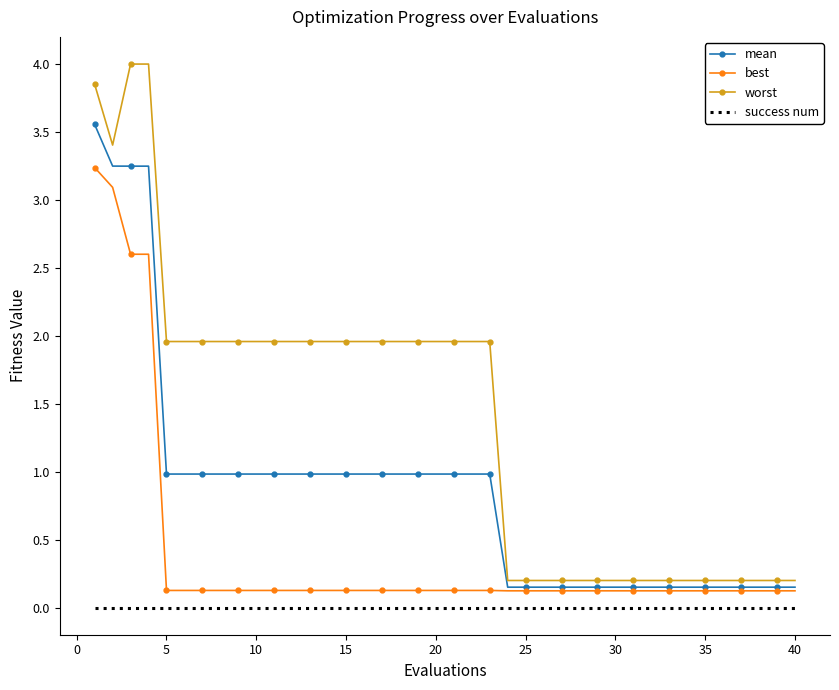

Rank the series by their average value, from highest to lowest.

worst, mean, best, success num